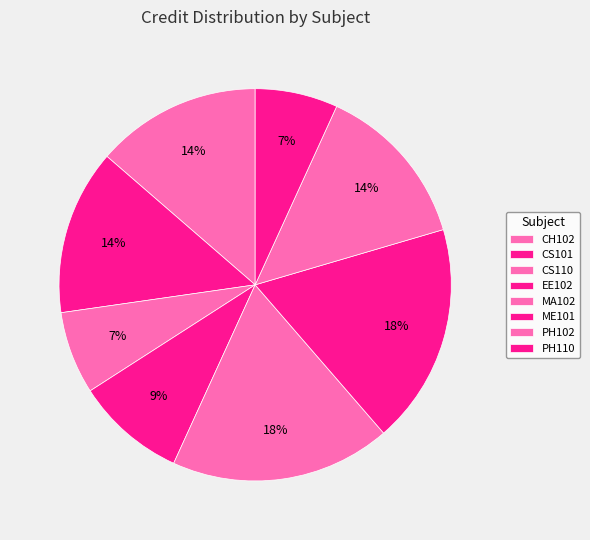

How many slices are in this pie chart?

8